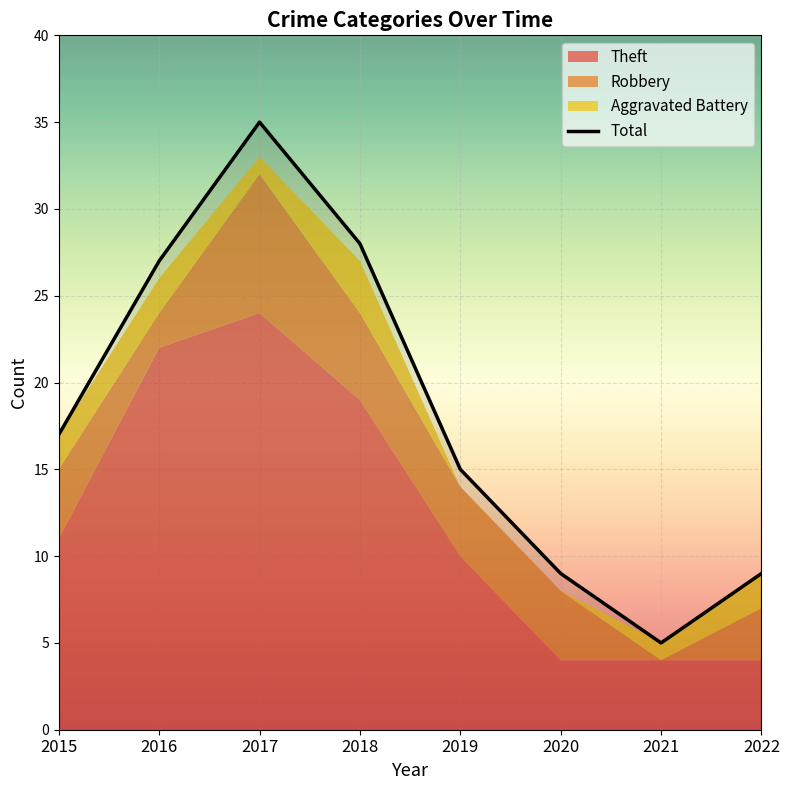

True or false: the data shows 11 at 2015.

False